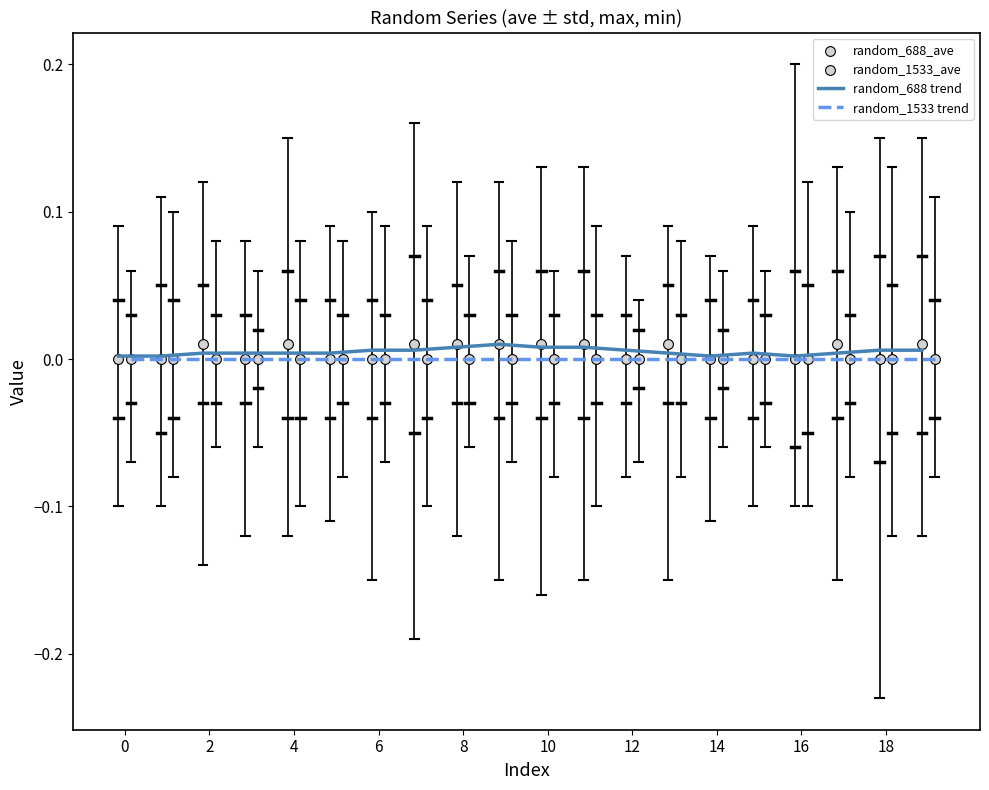

Which series has the largest total across all categories?

random_688_ave